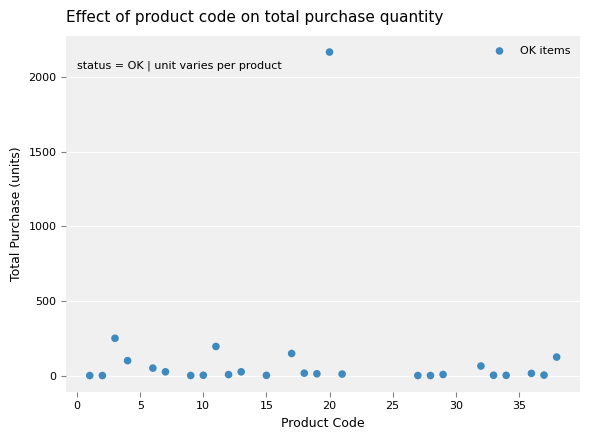

What Y value in the scatter plot is closest to 1085?

250.0